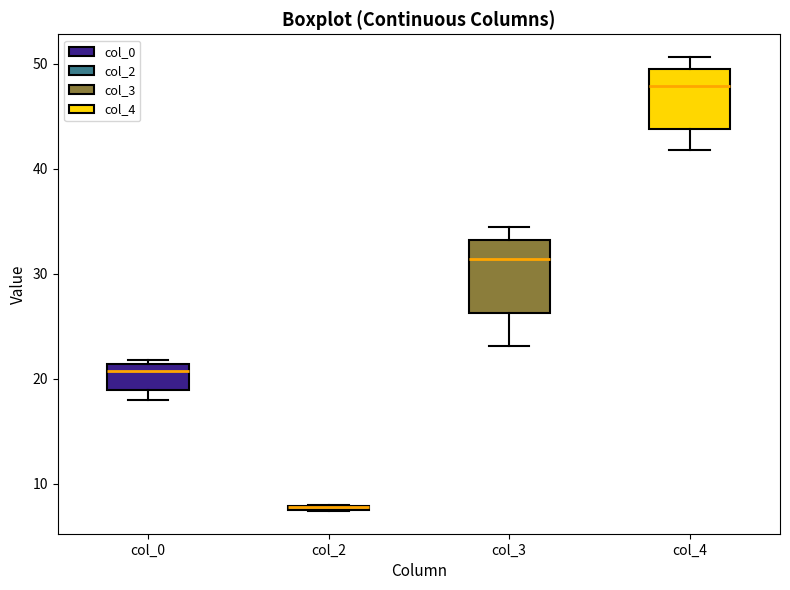

Where is the upper edge of the box for col_2 on the y-axis? The values are not printed on the chart, so give them approximately, as read against the axis.

8